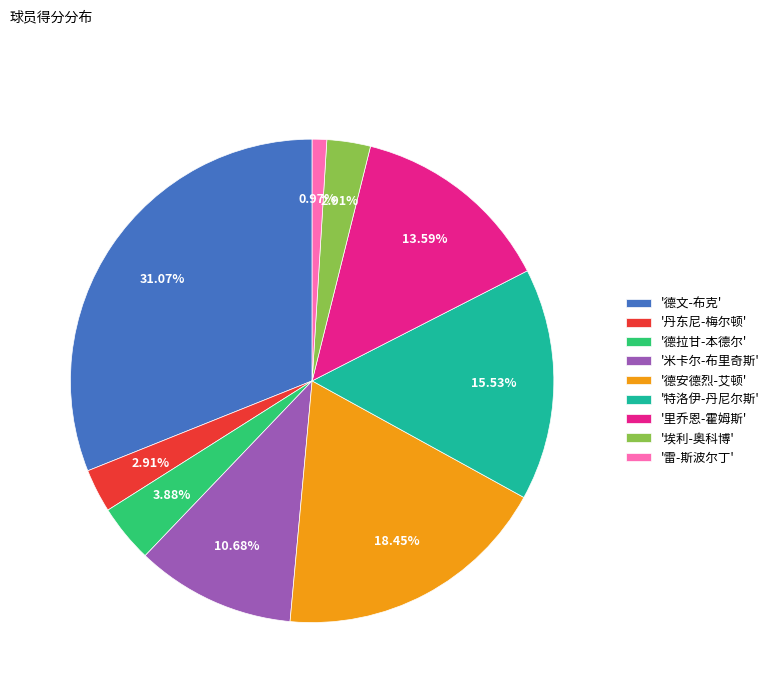

Is '埃利-奥科博' the majority of the pie?

No